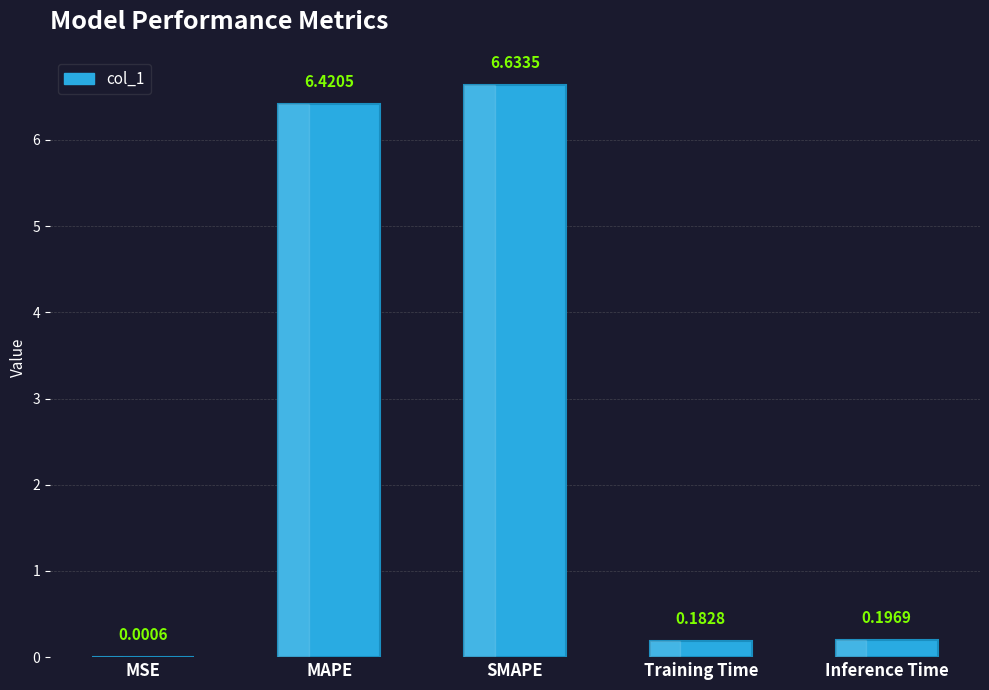

What is the change in value from MAPE to Training Time?

-6.2